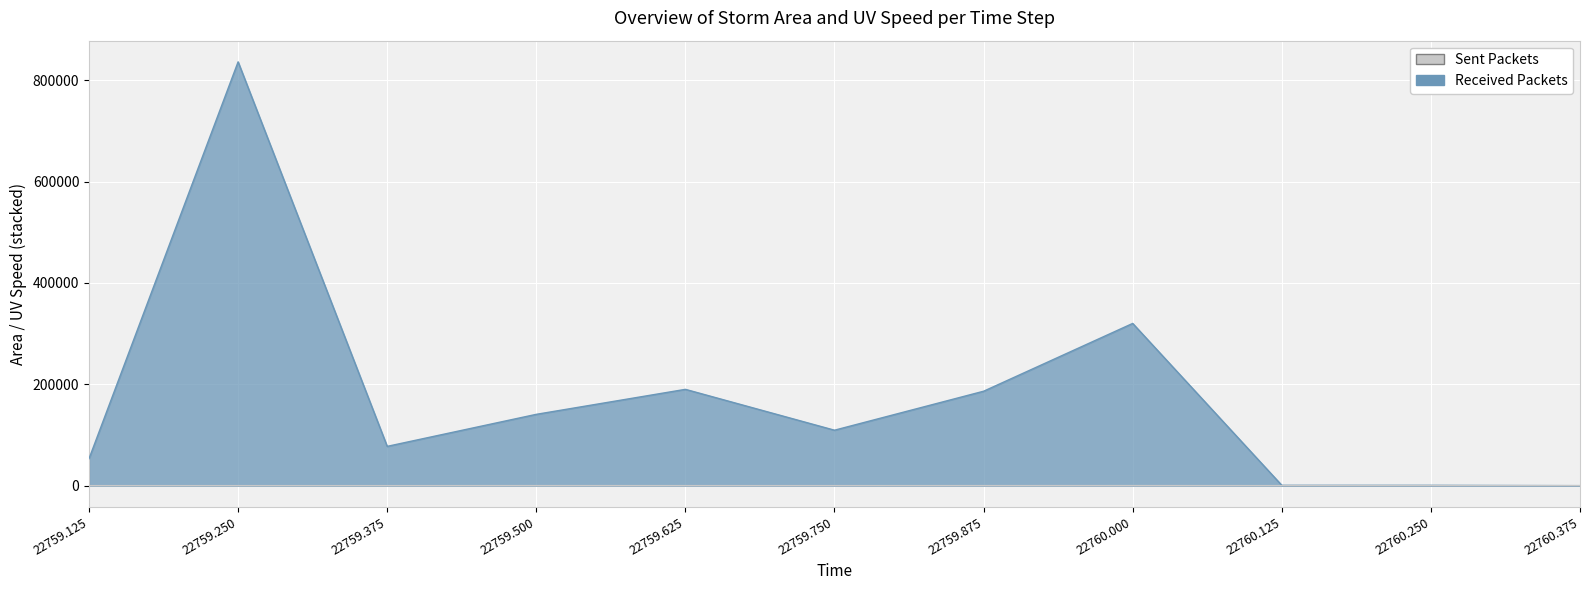

What are all the series names shown in the legend?

Sent Packets, Received Packets